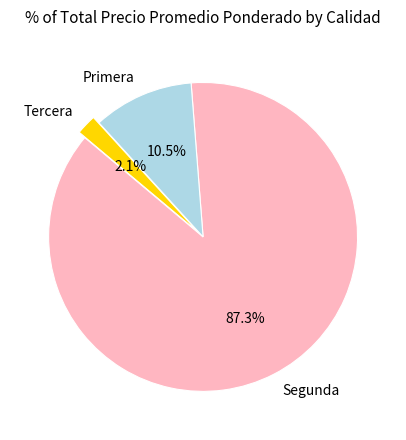

Approximately how many times larger is the value at Segunda compared to Primera?

8.3